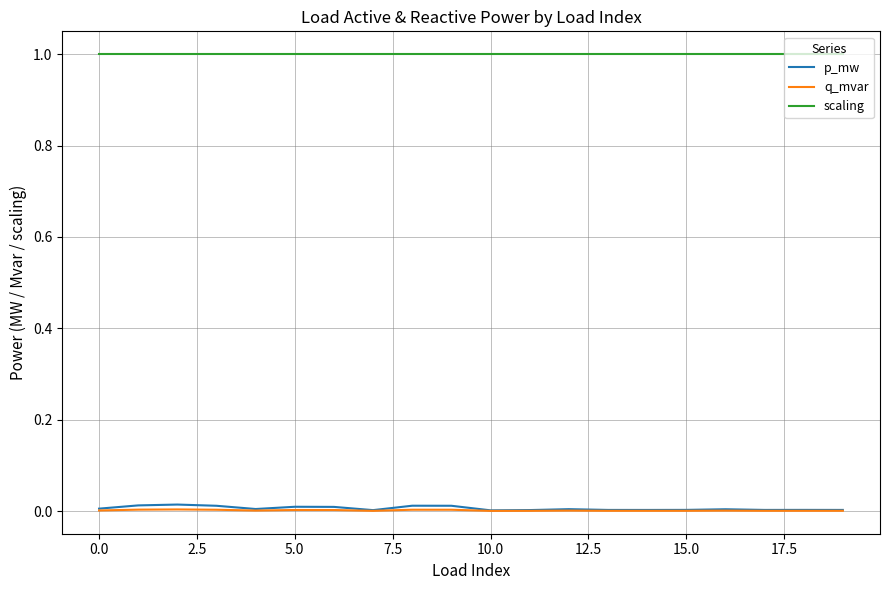

Which series has the largest total across all categories?

scaling